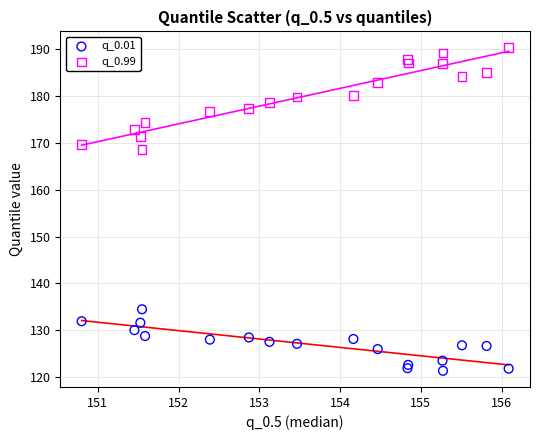

Which series contains the lowest Y value?

q_0.01